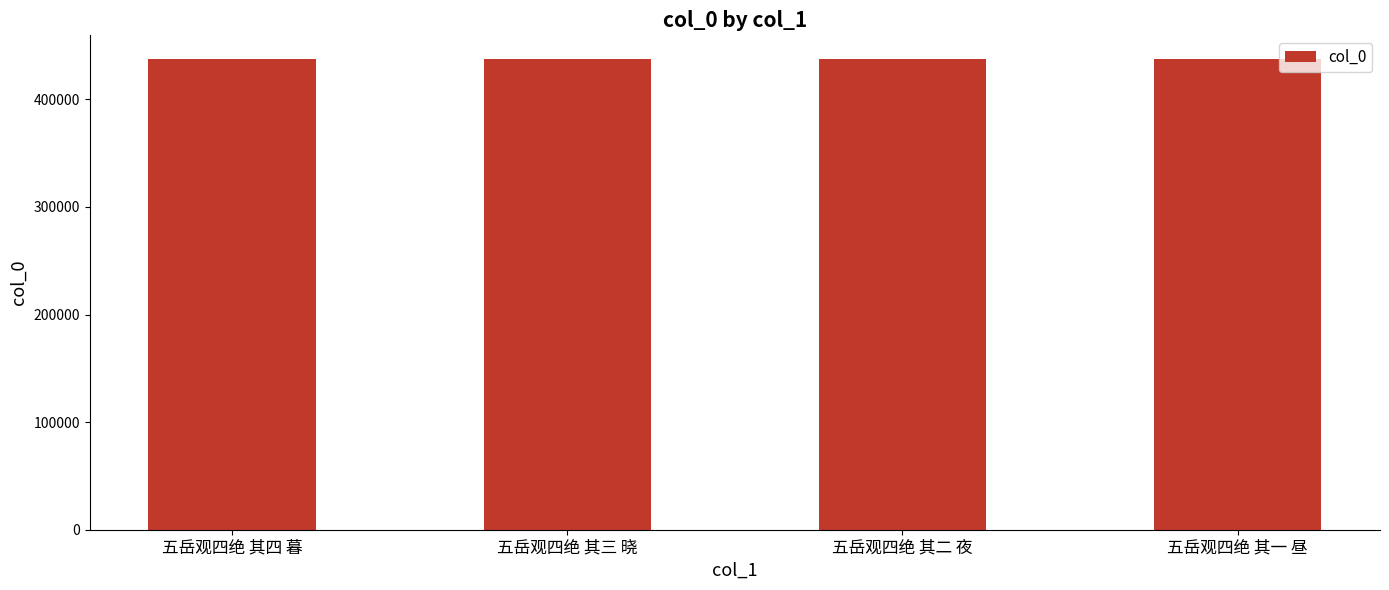

Are the bars grouped side by side (vs. stacked)?

No